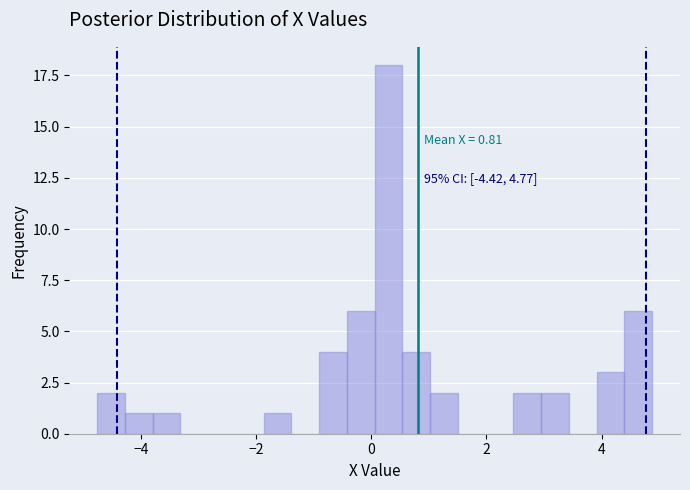

Around what value on the x-axis is the tallest bar? Give the approximate position of its centre, as read against the axis.

0.4